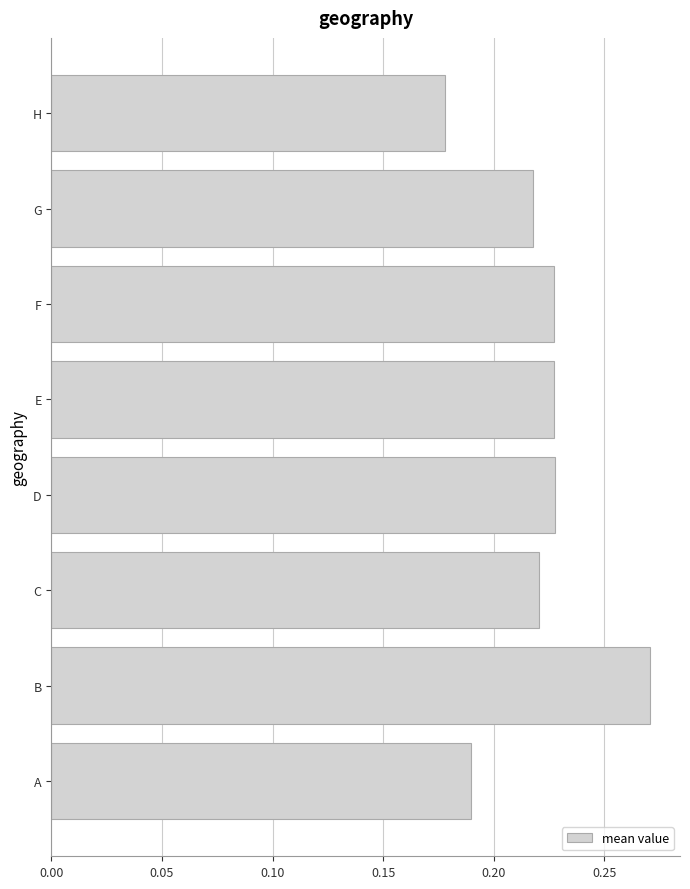

How many values are between 0 and 1?

8